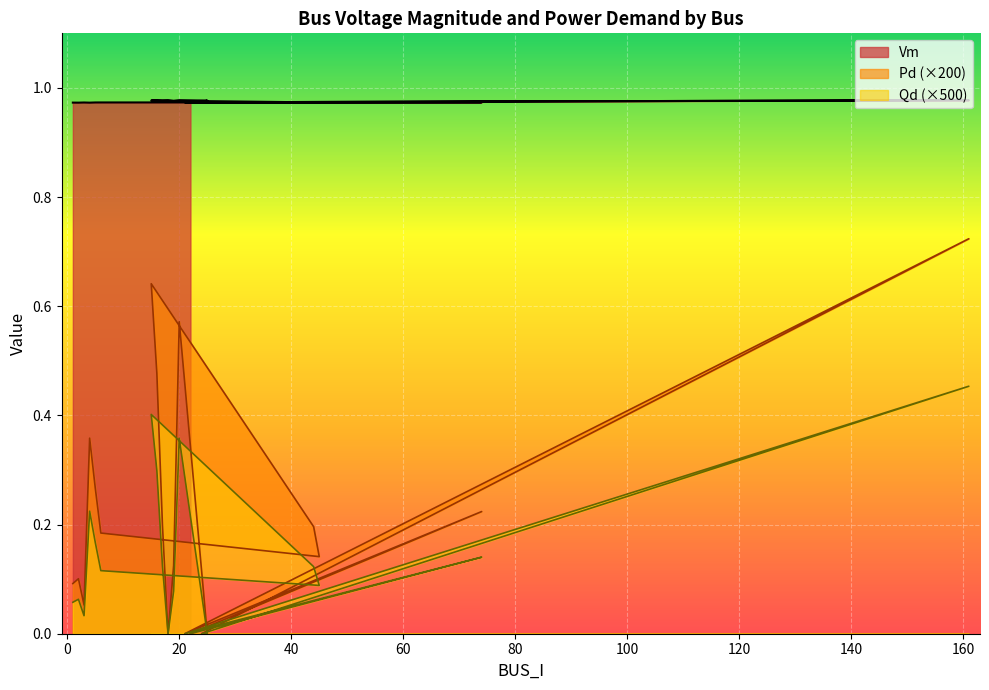

What is the sum of all Vm values?

19.5